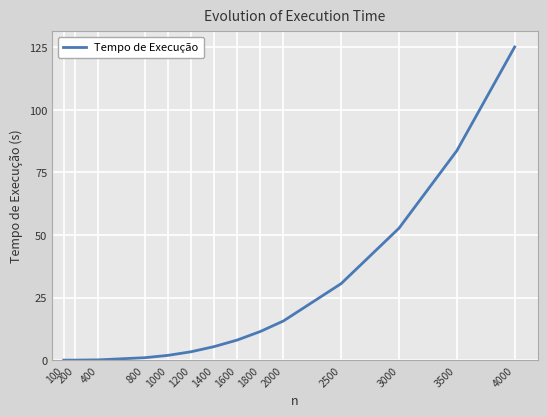

How many lines are shown in the chart?

1